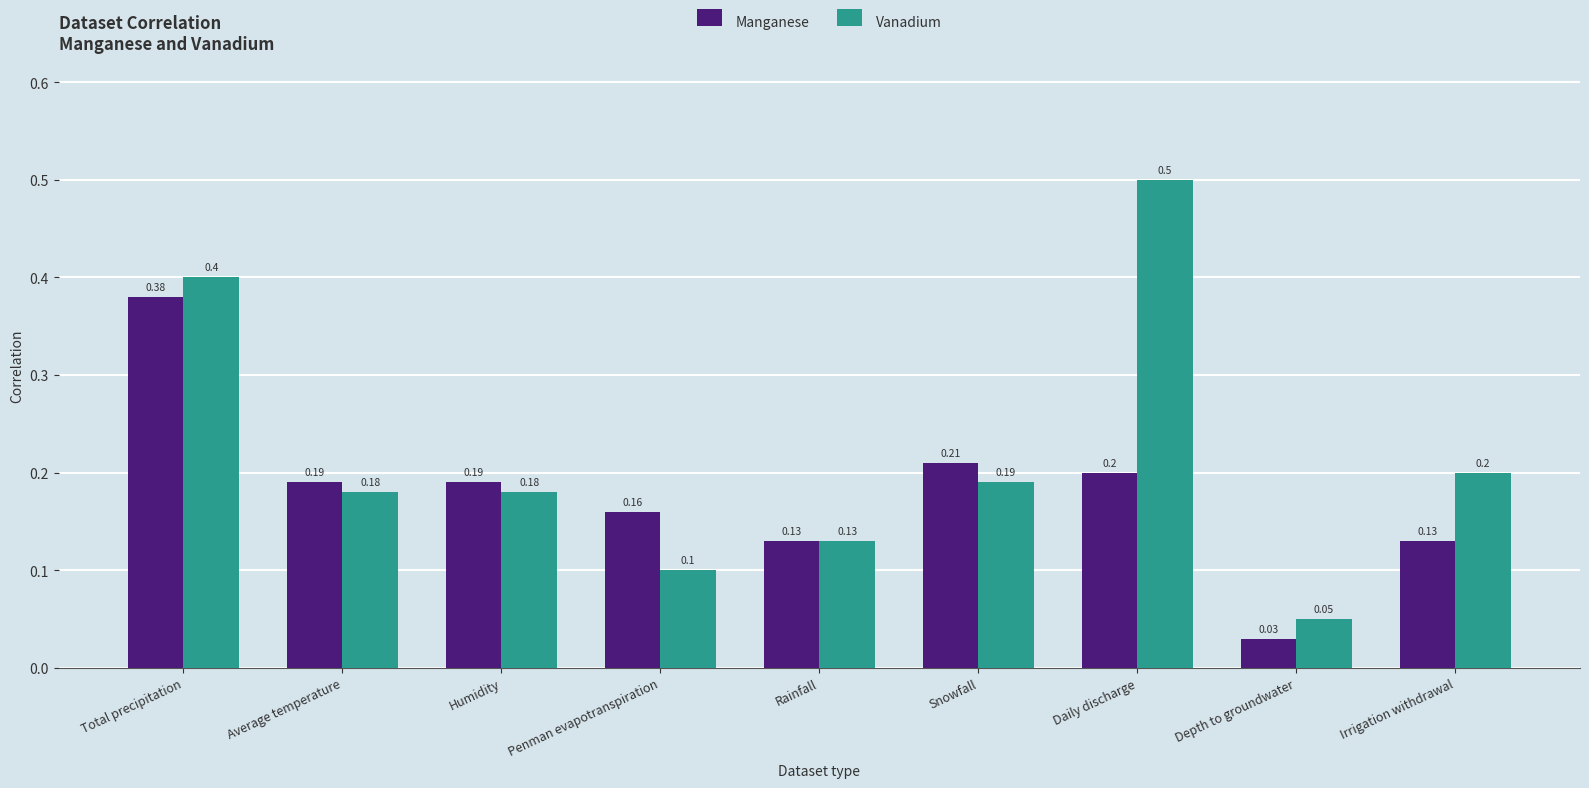

What is the maximum value shown in the chart?

0.5